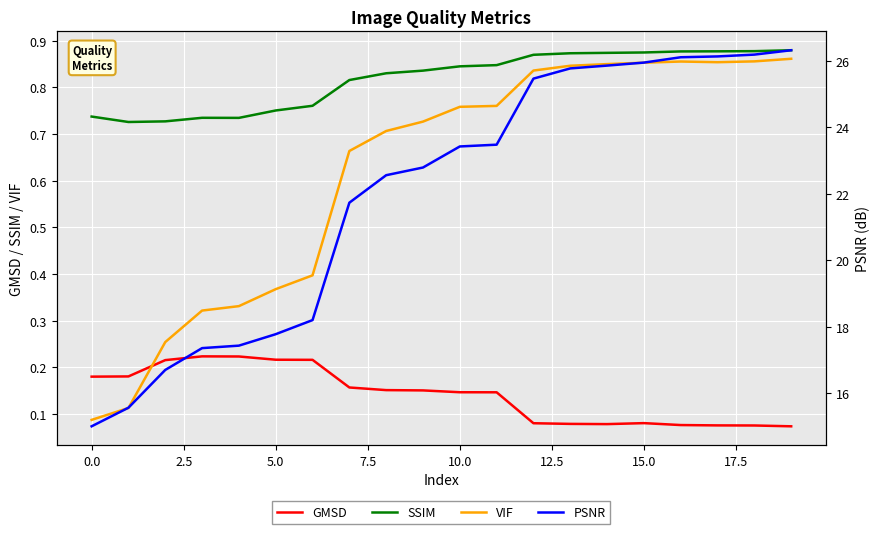

After their last crossing, which series has the higher values: VIF or GMSD?

VIF